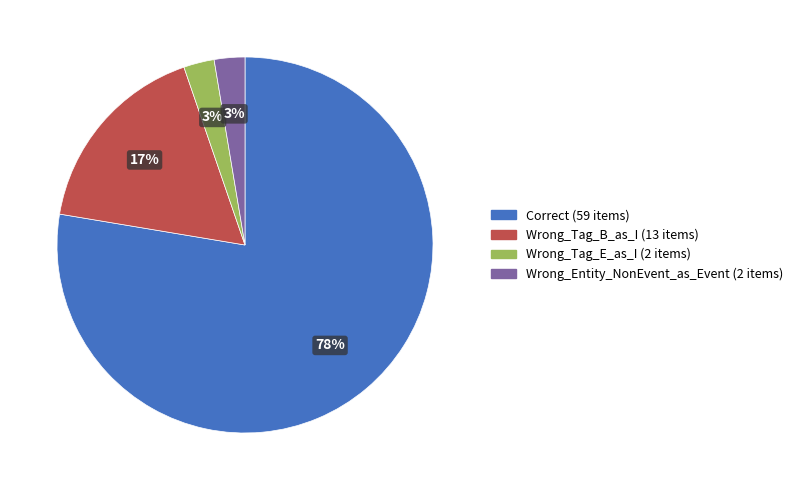

How many slices are in this pie chart?

4